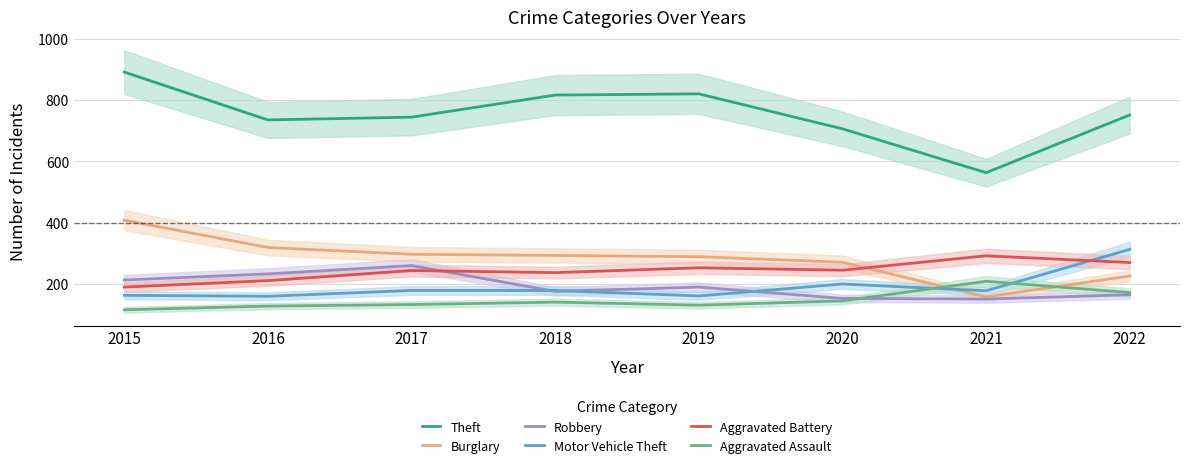

How many categories are shown in the chart?

8